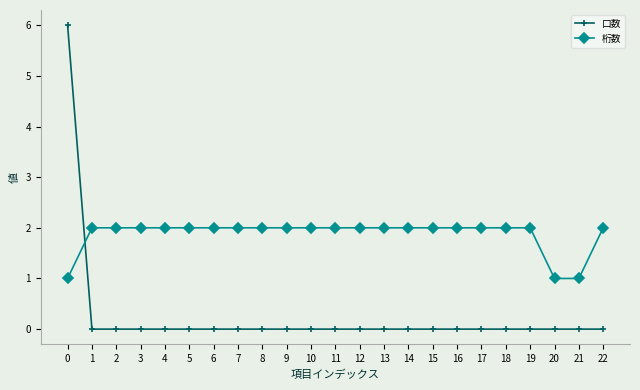

Rank the series by their average value, from highest to lowest.

桁数, 口数